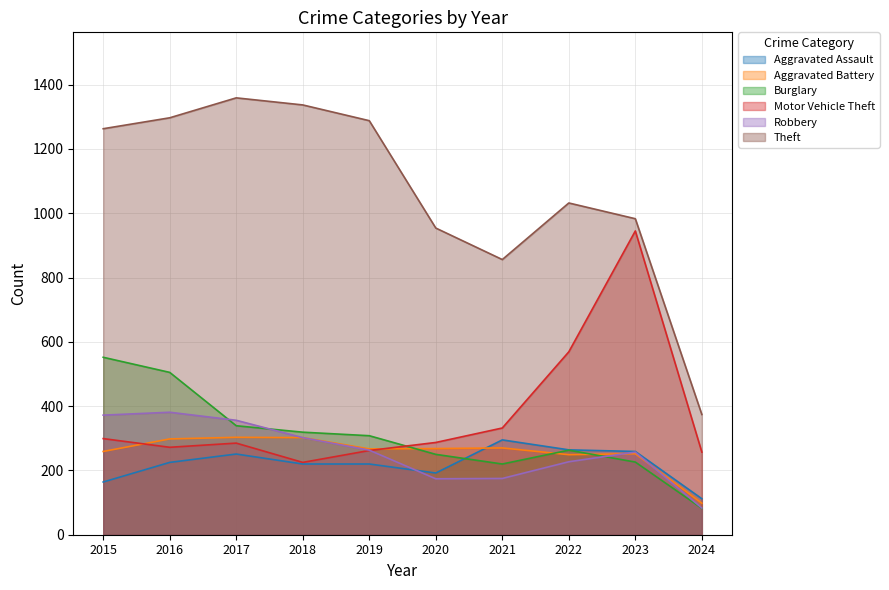

True or false: Aggravated Battery and Theft cross at least once.

False